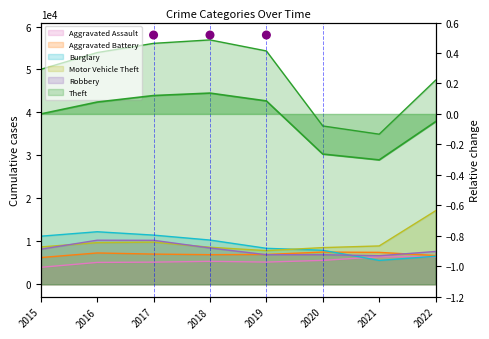

Is the value of Aggravated Assault at 2021 greater than the value of Burglary at 2020?

No